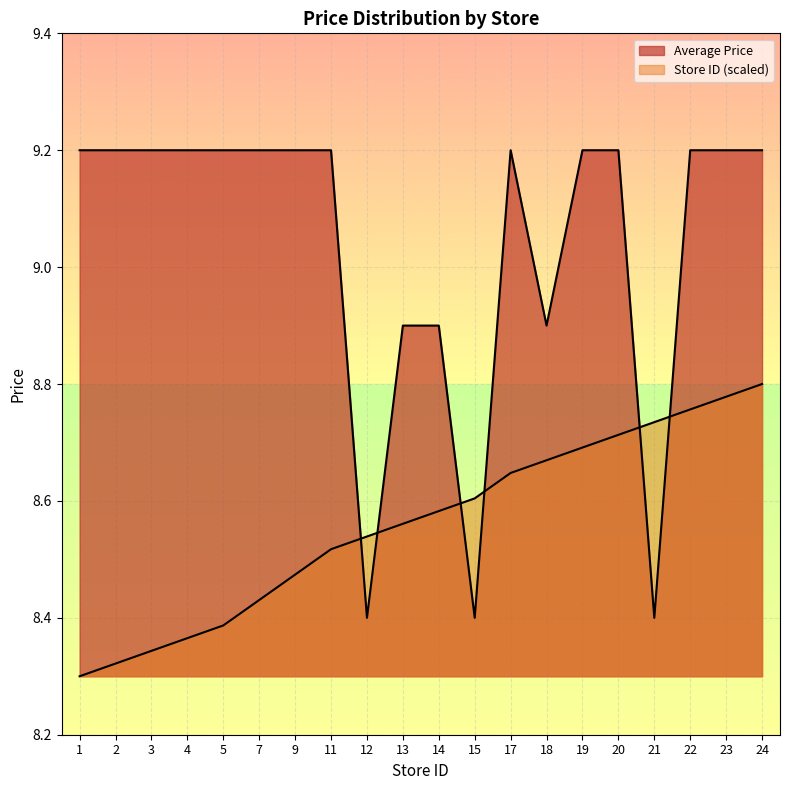

What is the sum of the Average Price values at 19 and 24?

18.4